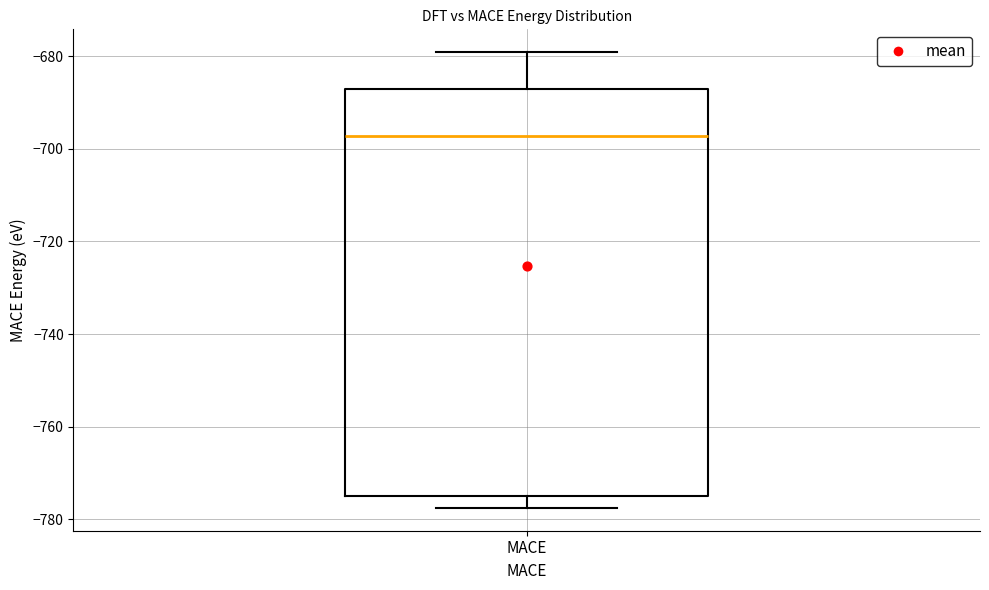

Transcribe this box plot: give where the median line is, the range the box spans, and where the two whiskers end, as read against the y-axis. The values are not printed on the chart, so give them approximately, as read against the axis.

median -698, box -774 to -686, whiskers -778 to -680